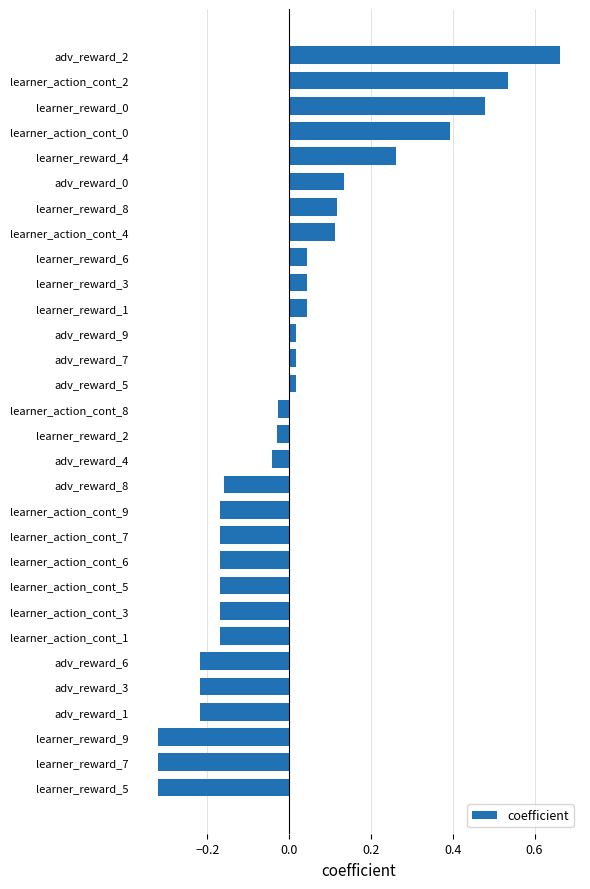

What is the difference between the maximum and minimum values?

1.0